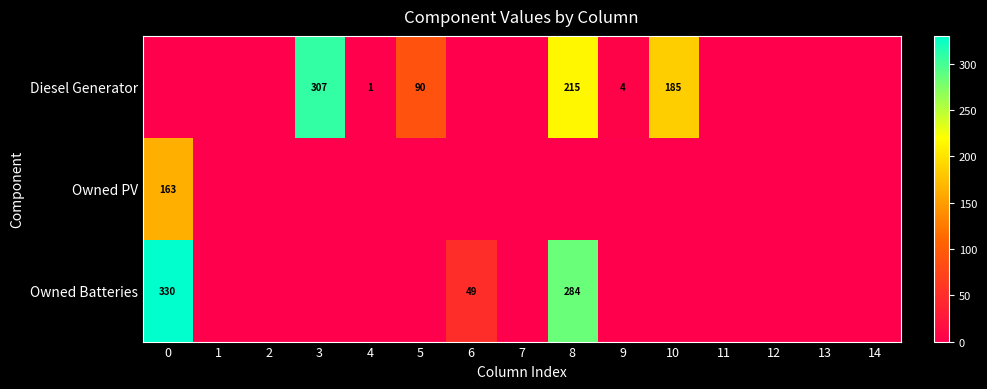

The value of Diesel Generator at 8 is 359. True or false?

False